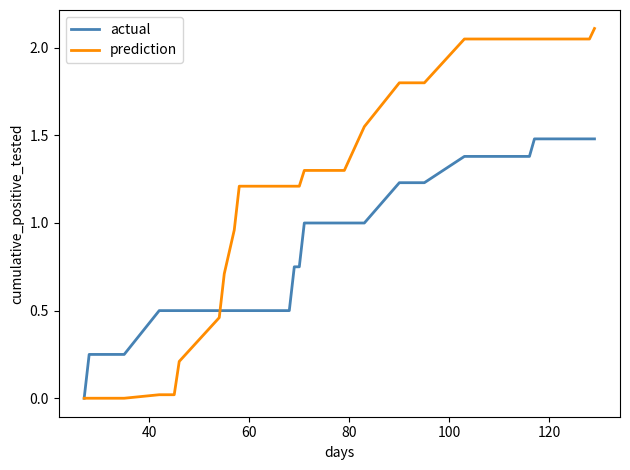

List the series in order of their overall mean, highest first.

prediction, actual